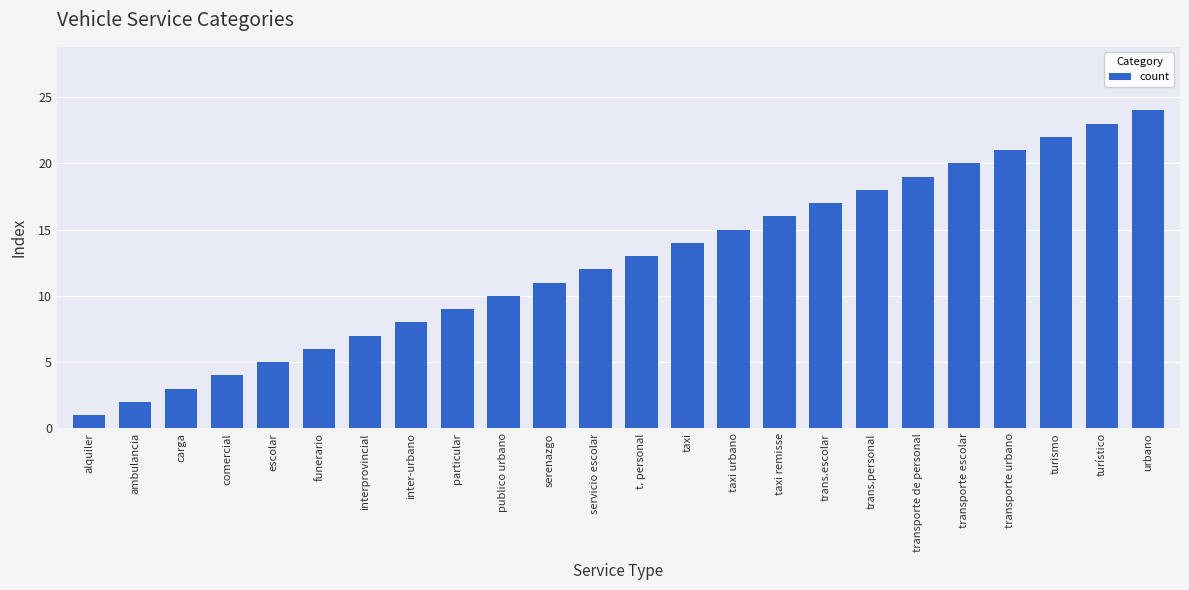

Between t. personal and interprovincial, which is larger?

t. personal